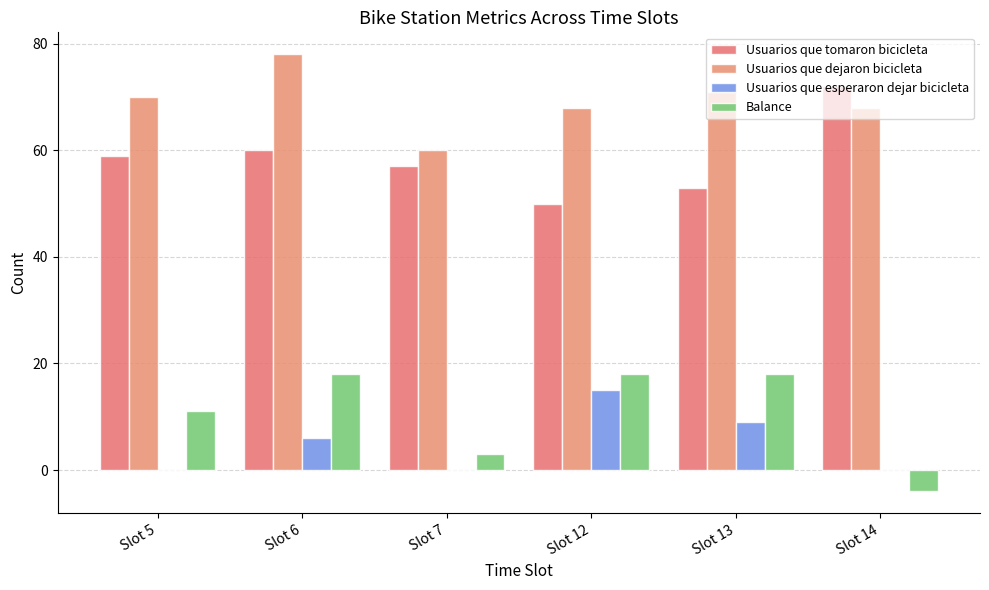

True or false: Usuarios que dejaron bicicleta has a value of 71 at Slot 13.

True